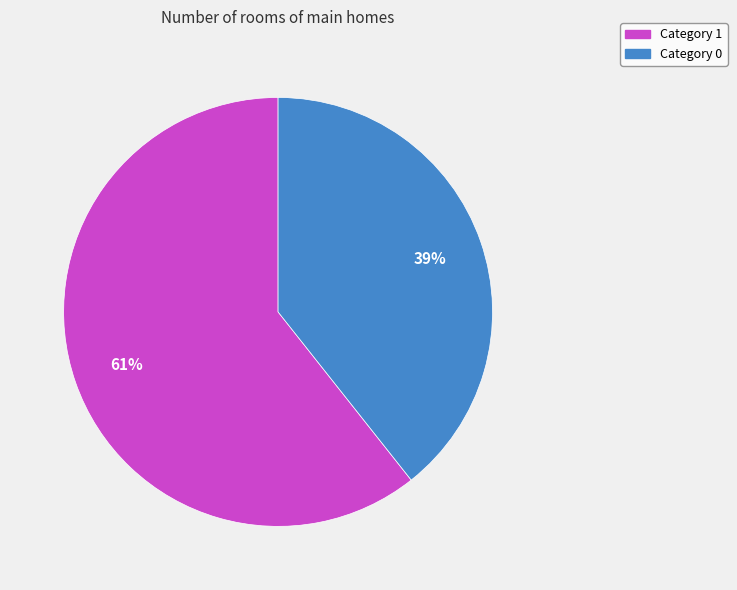

To the nearest percent, what is the average slice percentage?

50%